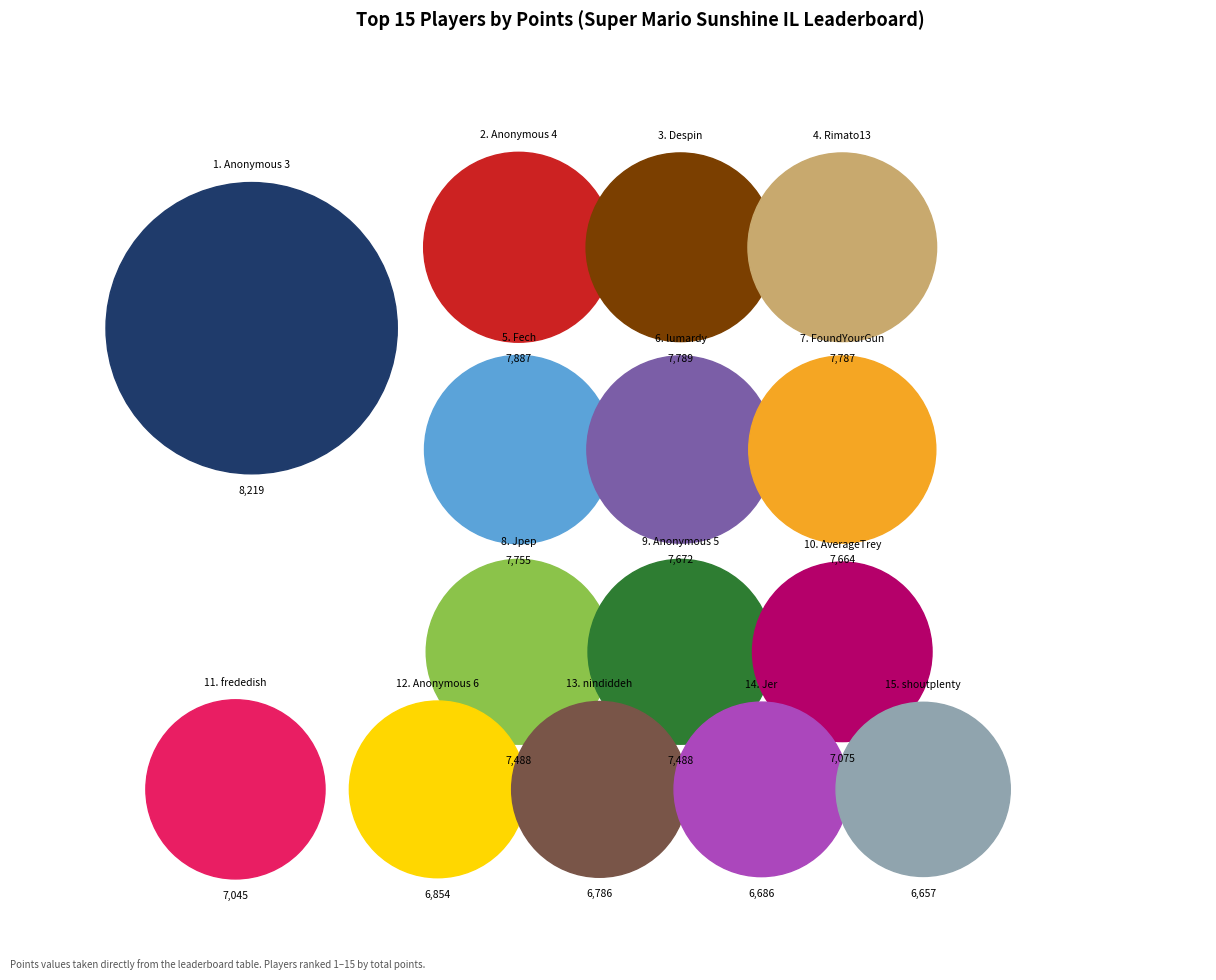

Does nindiddeh represent more than half of the total?

No